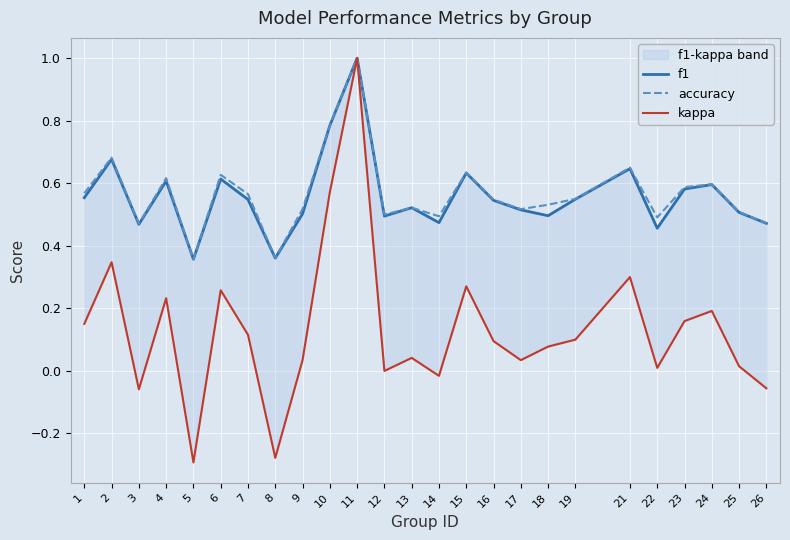

What are all the series names shown in the legend?

f1, accuracy, kappa